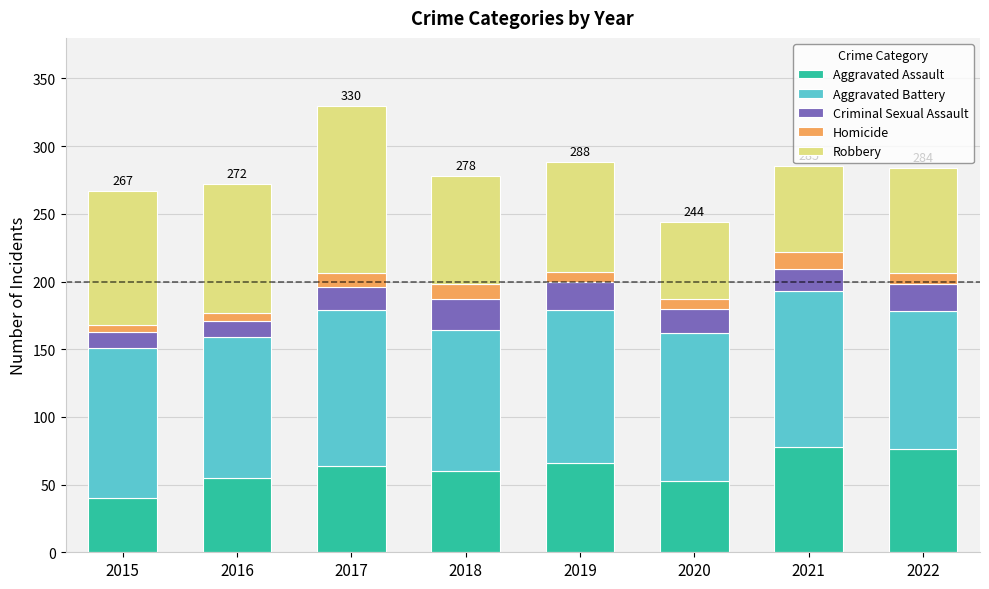

What is the minimum value for Aggravated Assault?

40